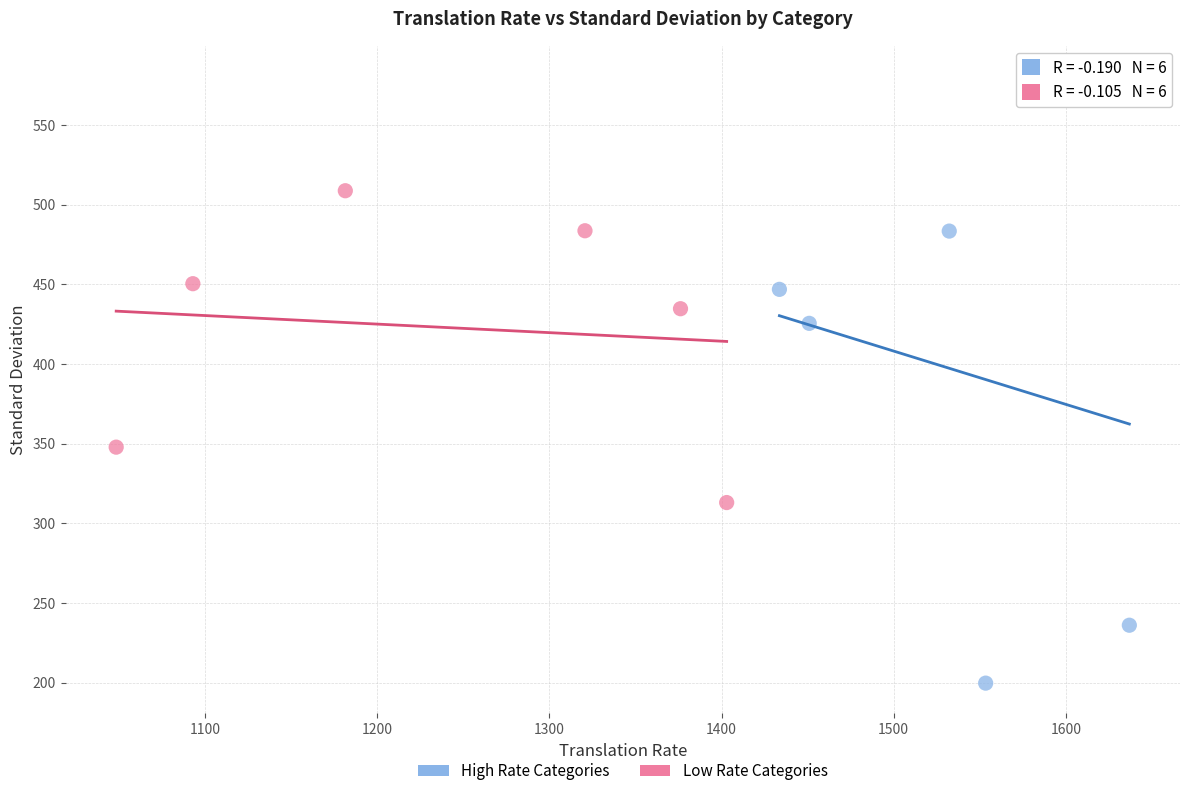

Which series contains the lowest Y value?

High Rate Categories